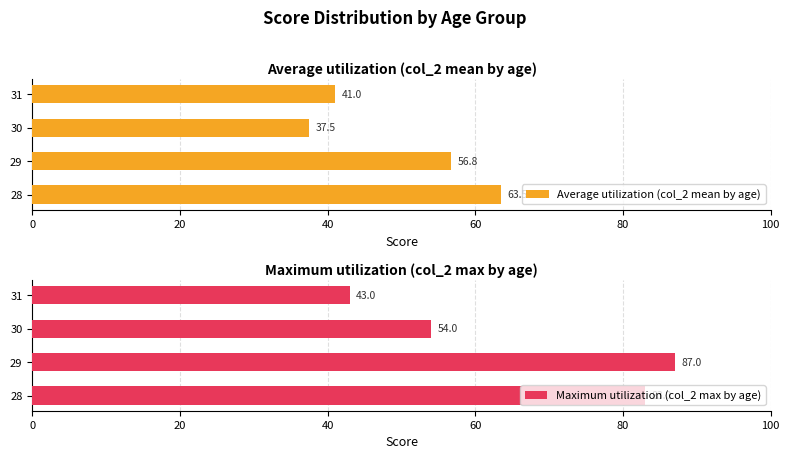

Reading left to right, what are all the values shown in this chart?

Average utilization (col_2 mean by age): 63.5	56.8	37.5	41.0
Maximum utilization (col_2 max by age): 83.0	87.0	54.0	43.0